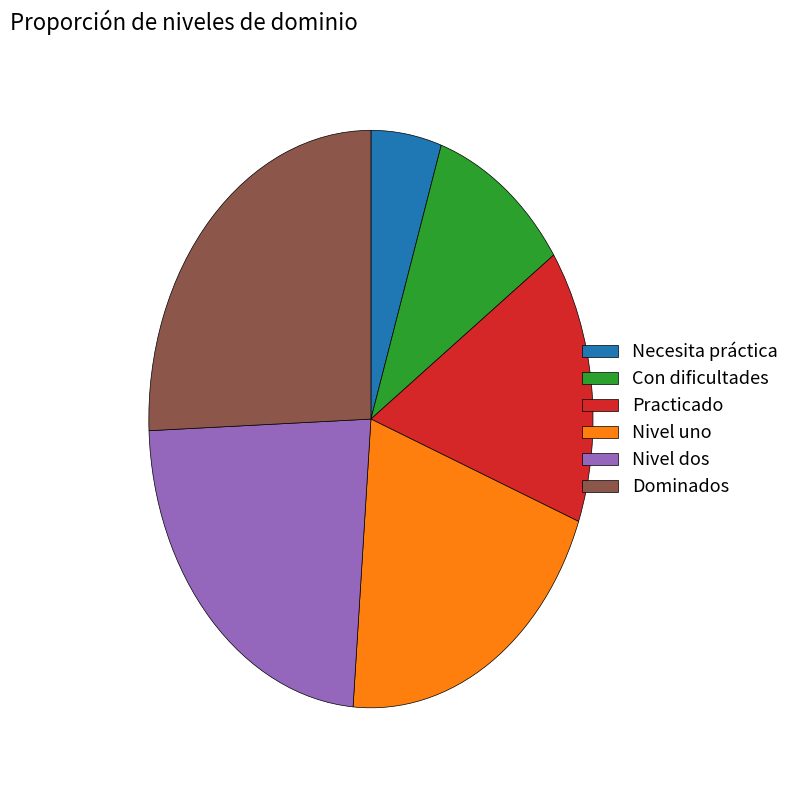

True or false: Con dificultades accounts for 10% of the total.

True